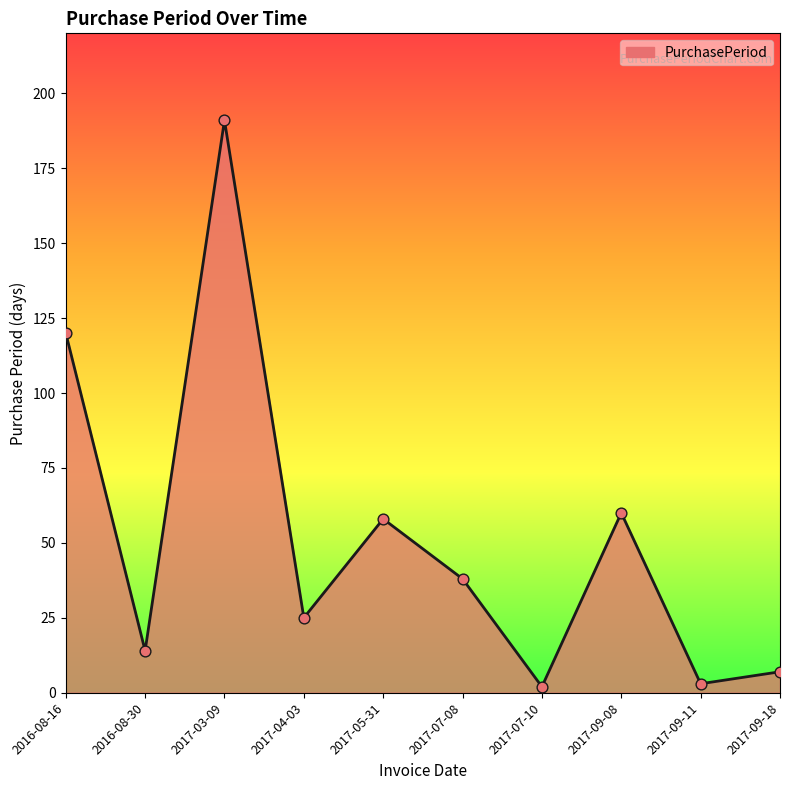

What is the ratio of the value at 2016-08-16 to the value at 2017-05-31?

2.1